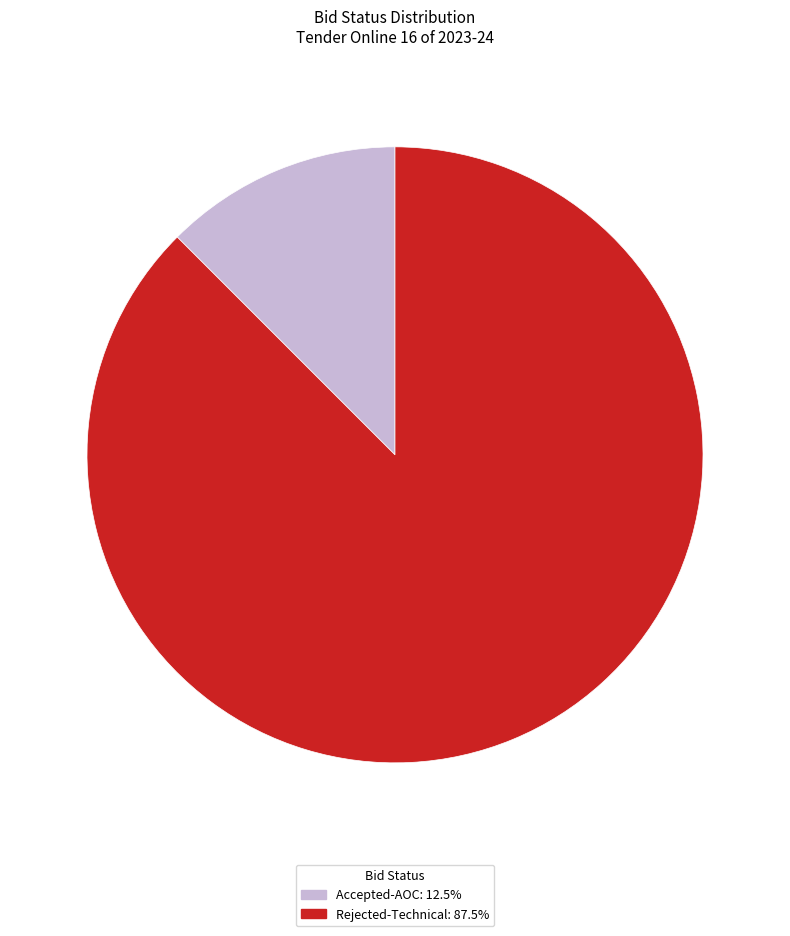

Combined, do Accepted-AOC: 12.5% and Rejected-Technical: 87.5% account for over 50%?

Yes